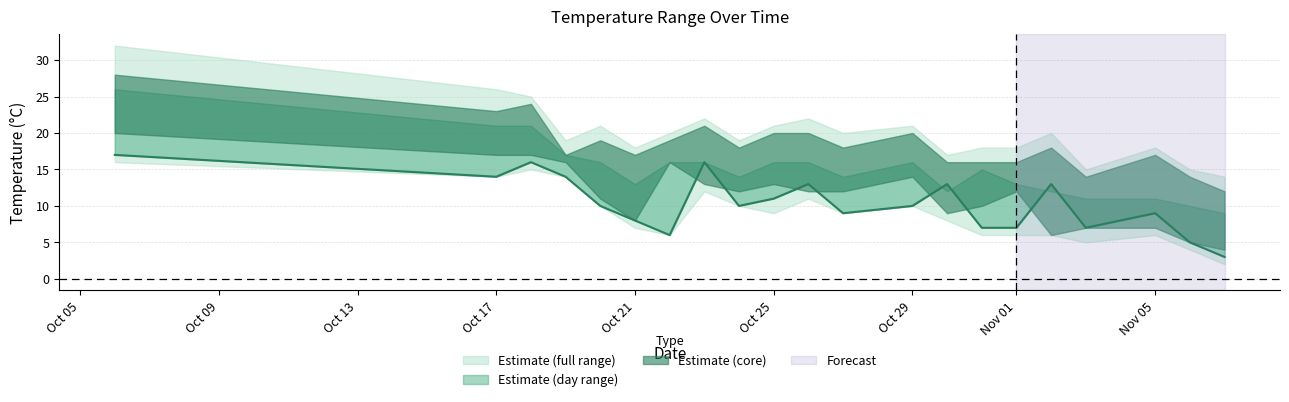

What is the difference between the temp_6 values at 2023-10-25 and 2023-10-29?

1